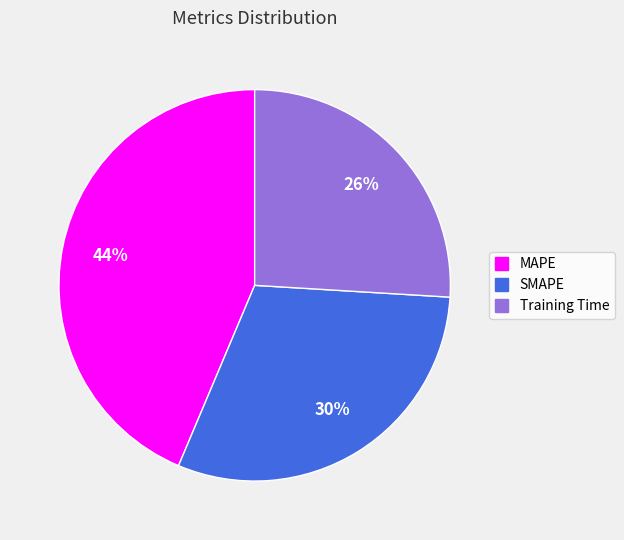

How many segments does this pie chart have?

3